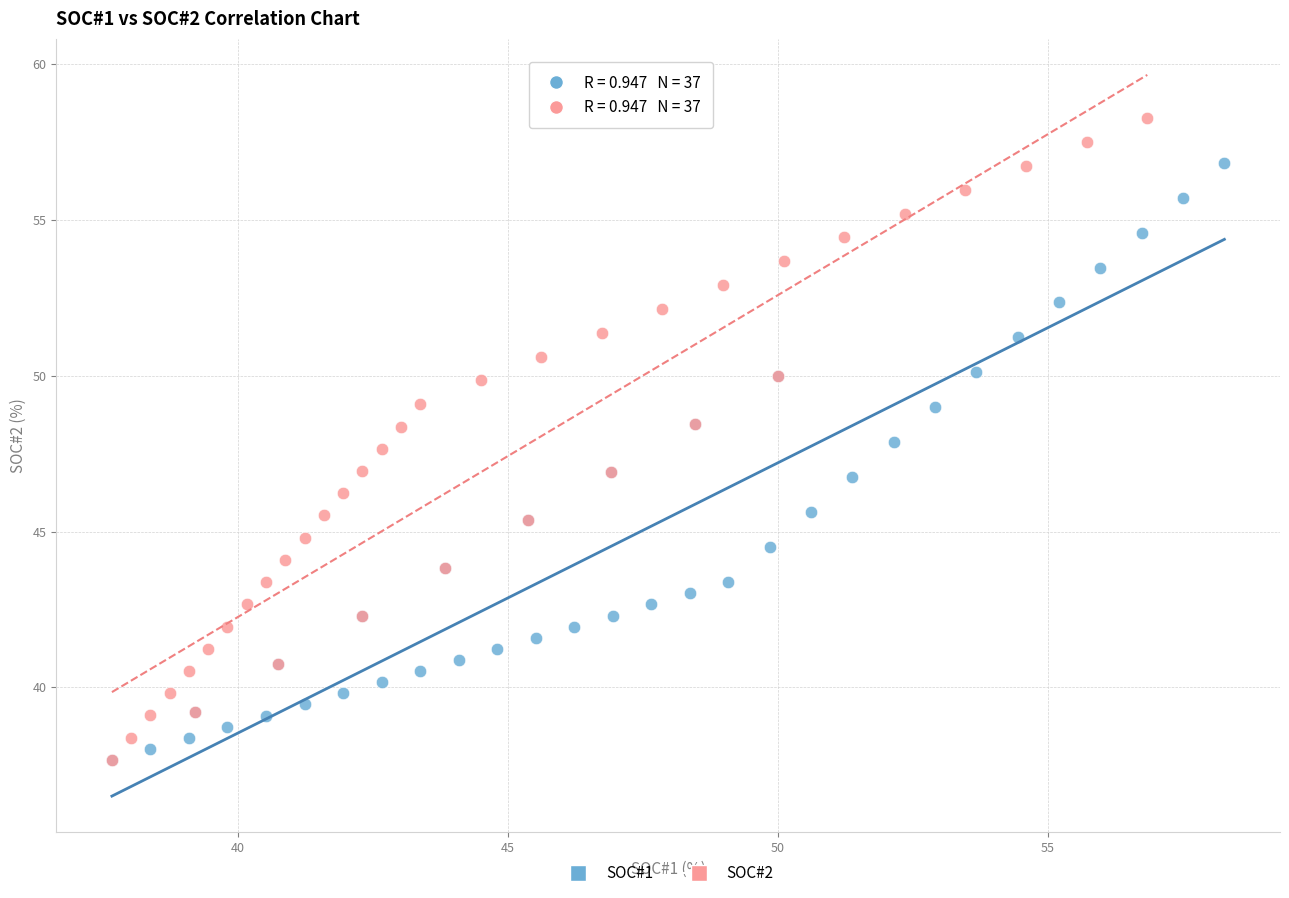

Which series has the largest Y range (max minus min)?

SOC#2